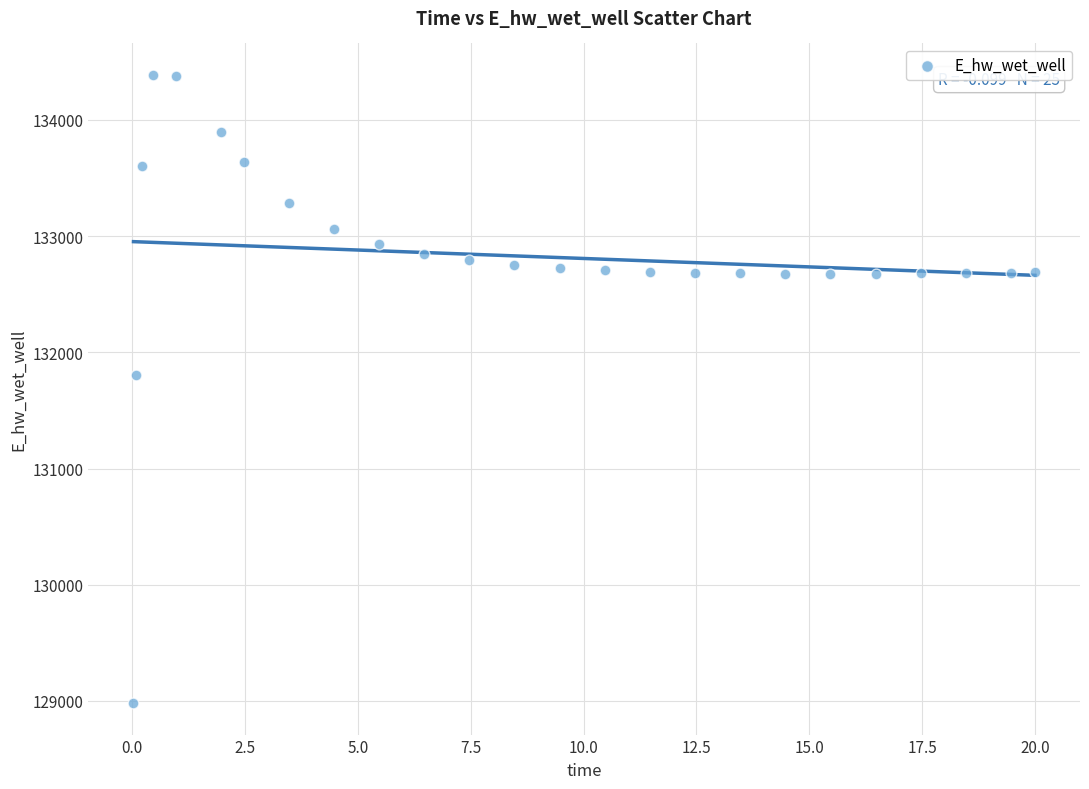

What is the range of X values (max minus min)?

20.0